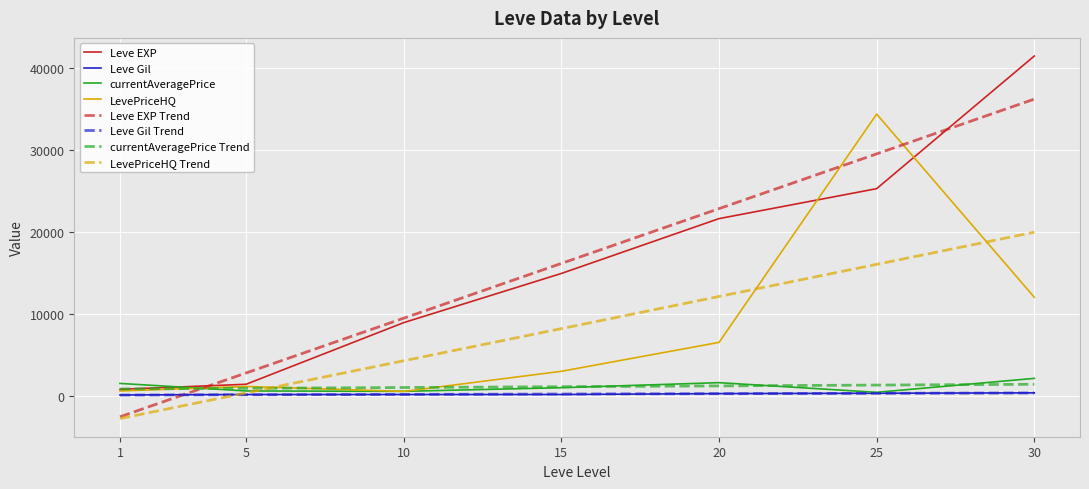

The value of LevePriceHQ at 30 is 12020.0. True or false?

True